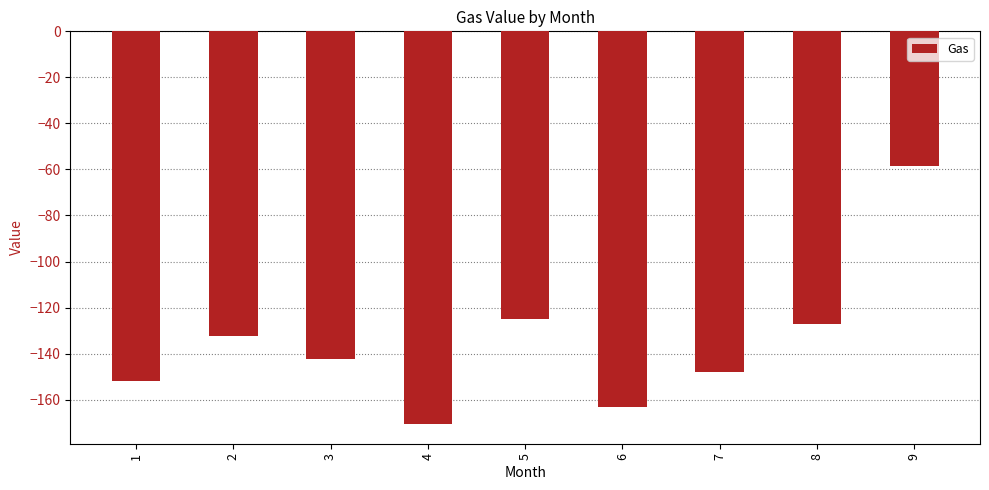

What is the difference between the maximum and minimum values?

112.3